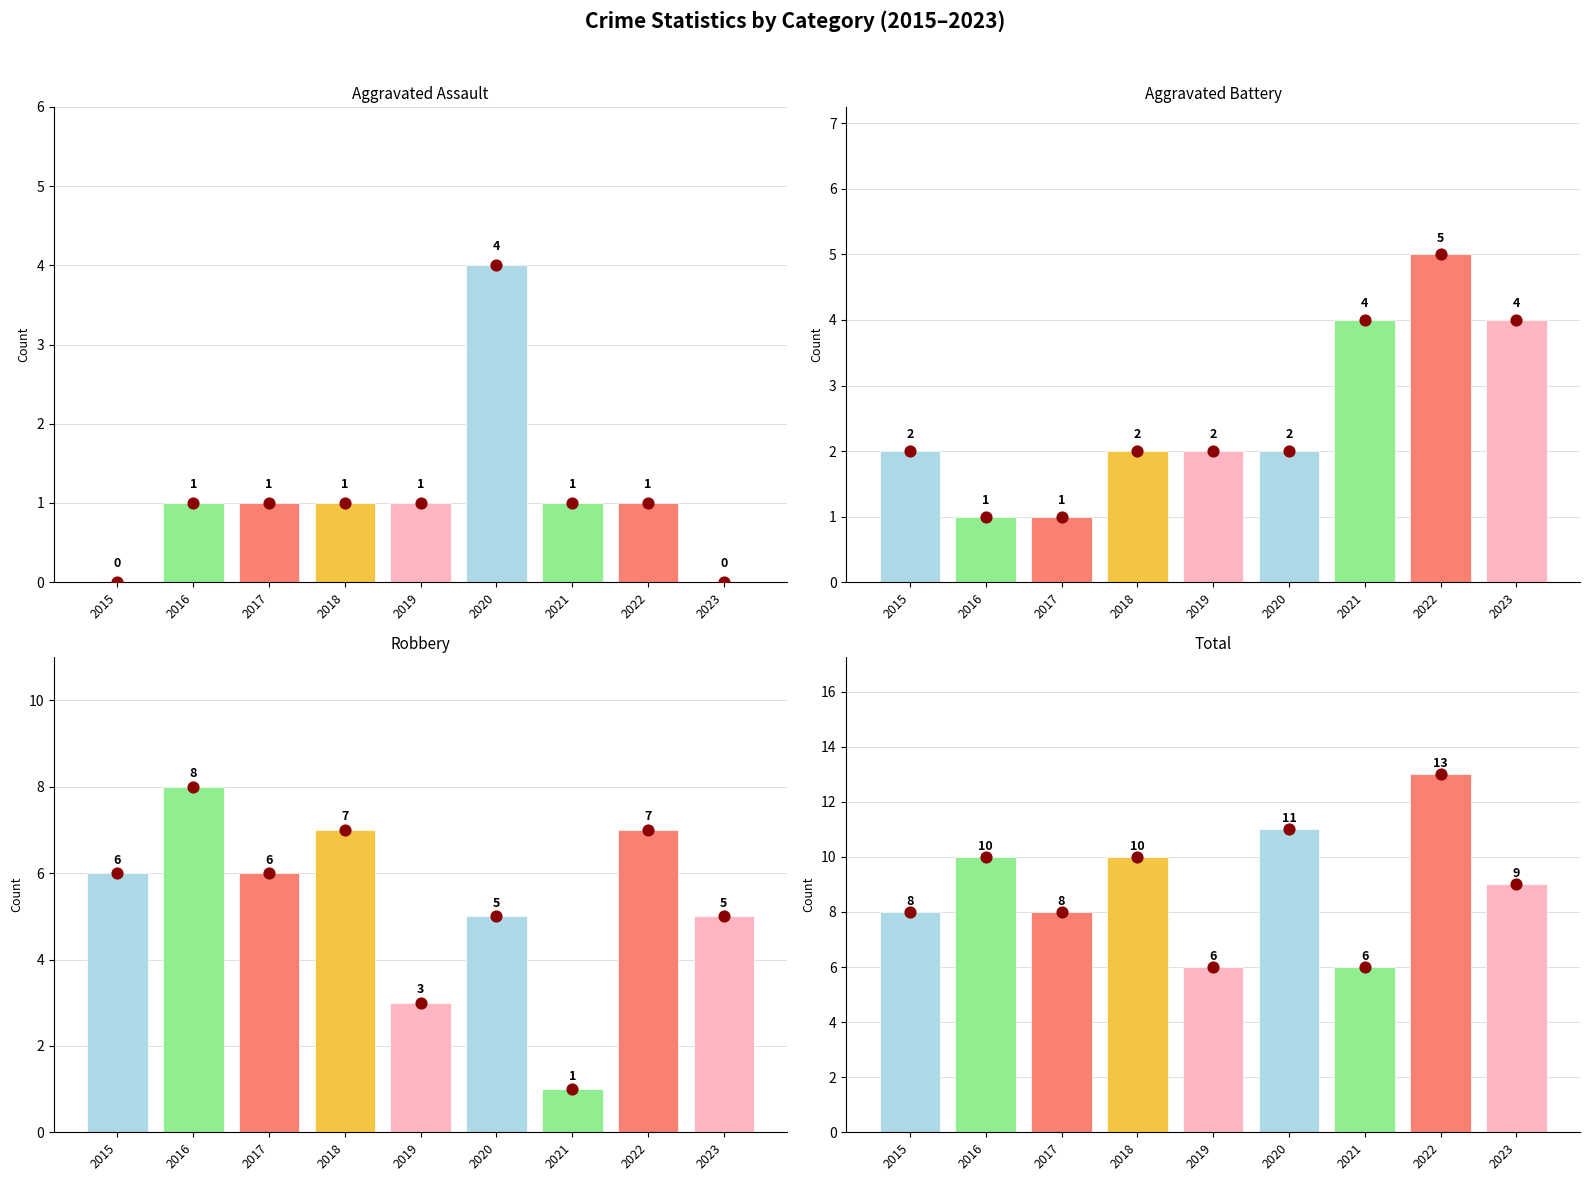

Which series has the widest spread of Y values?

Robbery